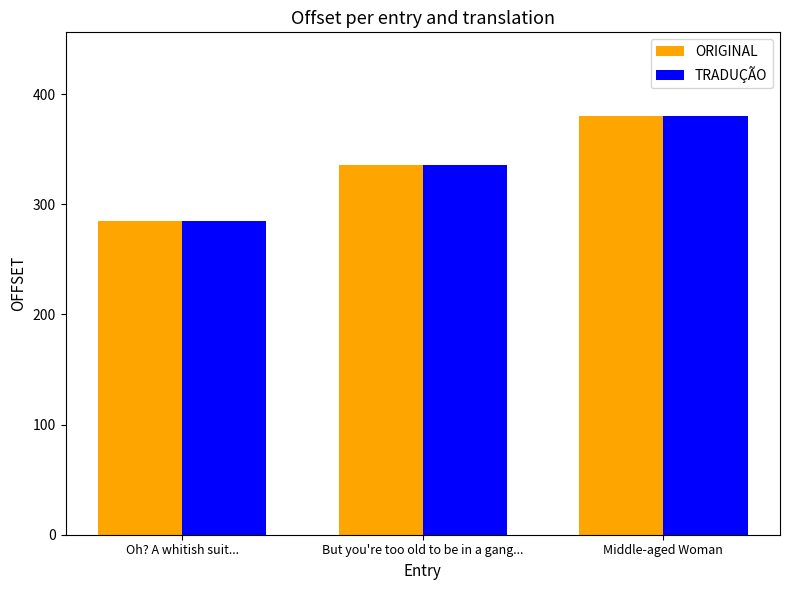

Does the chart contain stacked bars?

No